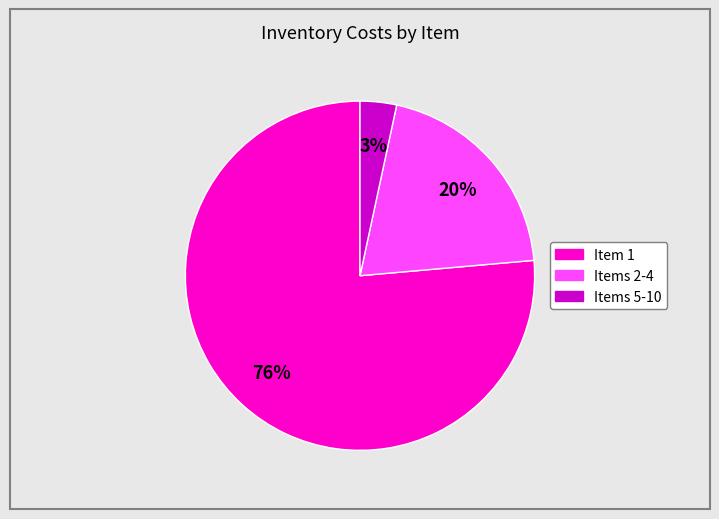

Is there a majority slice in this chart?

Yes